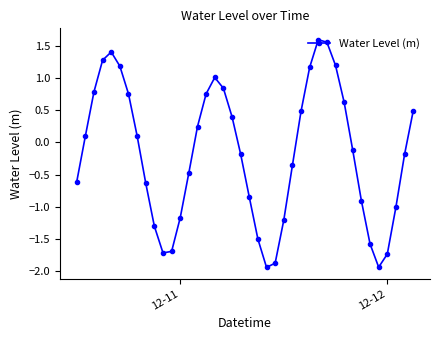

What is the difference between the maximum and minimum values?

3.5